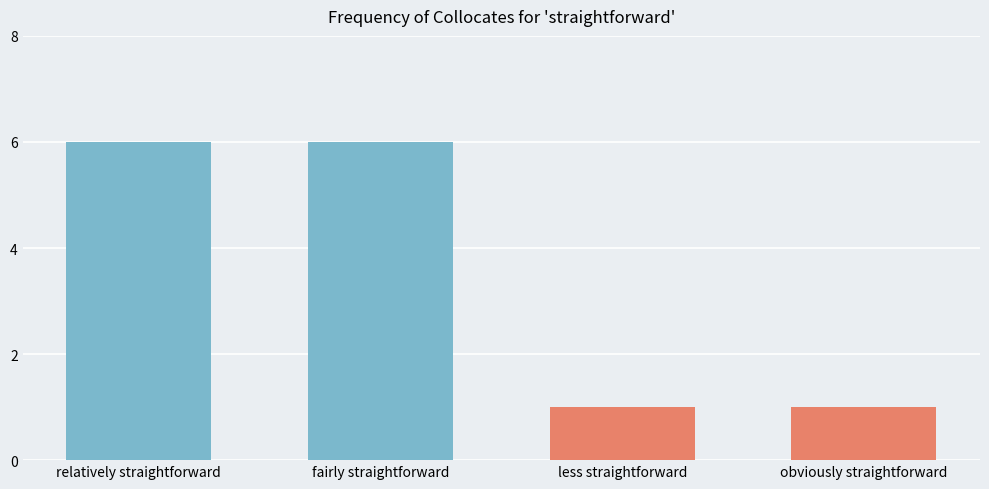

The chart shows a value of 0 at less straightforward. True or false?

False